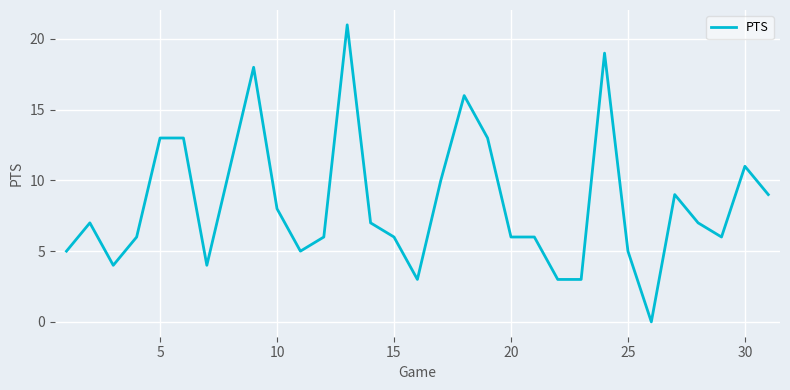

What is the difference between the maximum and minimum values?

21